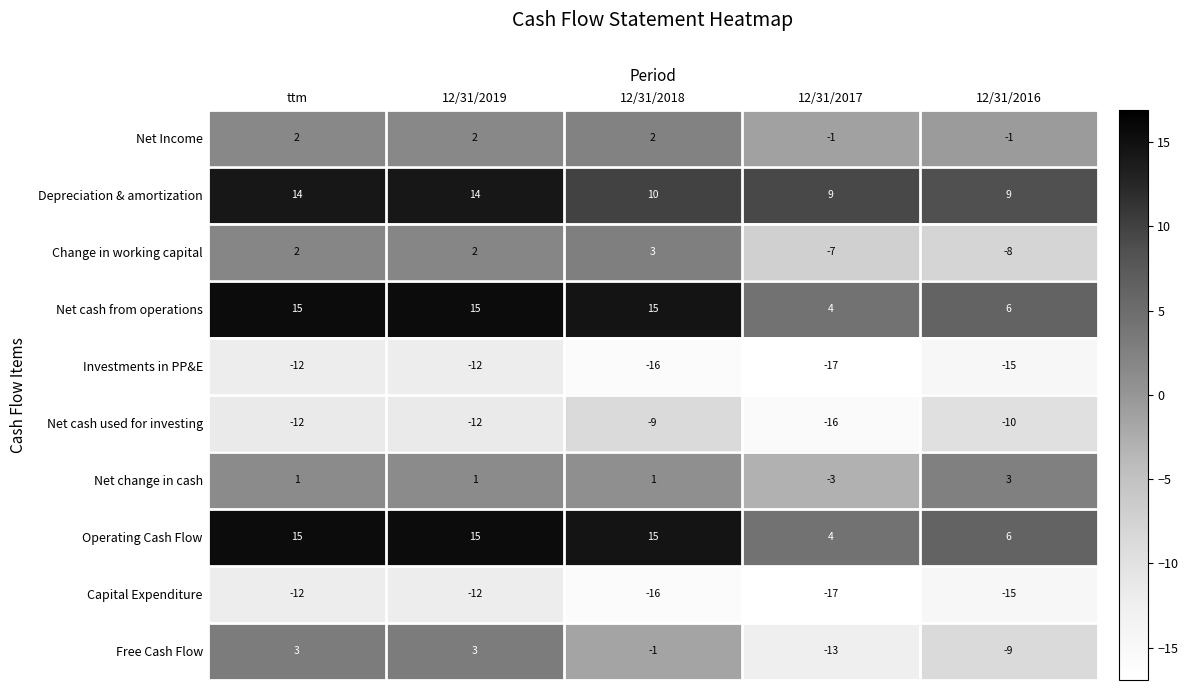

What is the spread (max minus min) of values at 12/31/2016?

24